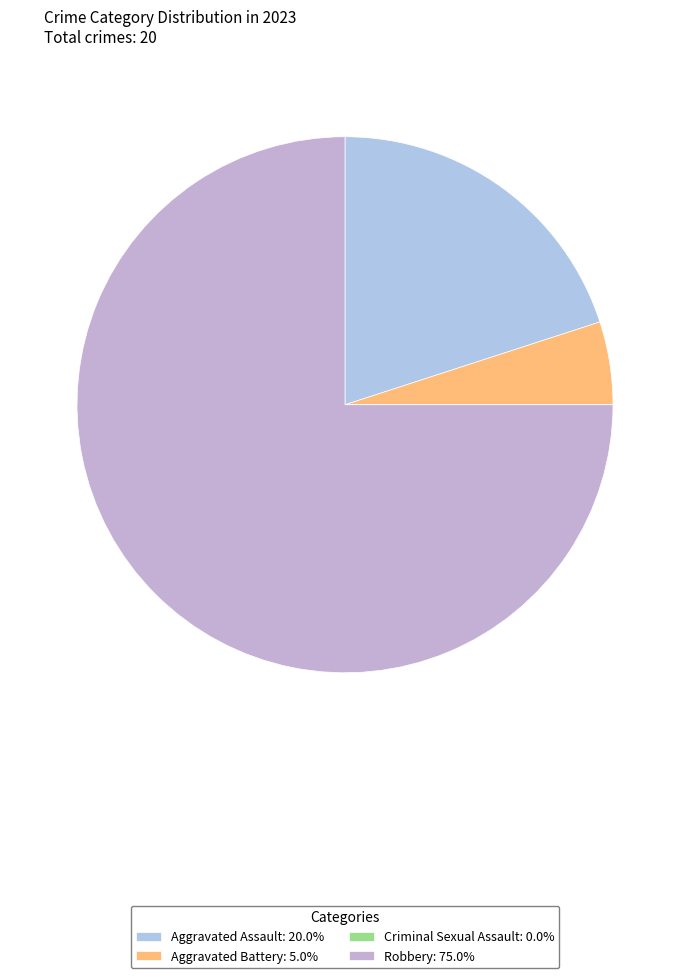

To the nearest percent, what percentage of the pie is Aggravated Battery?

5%